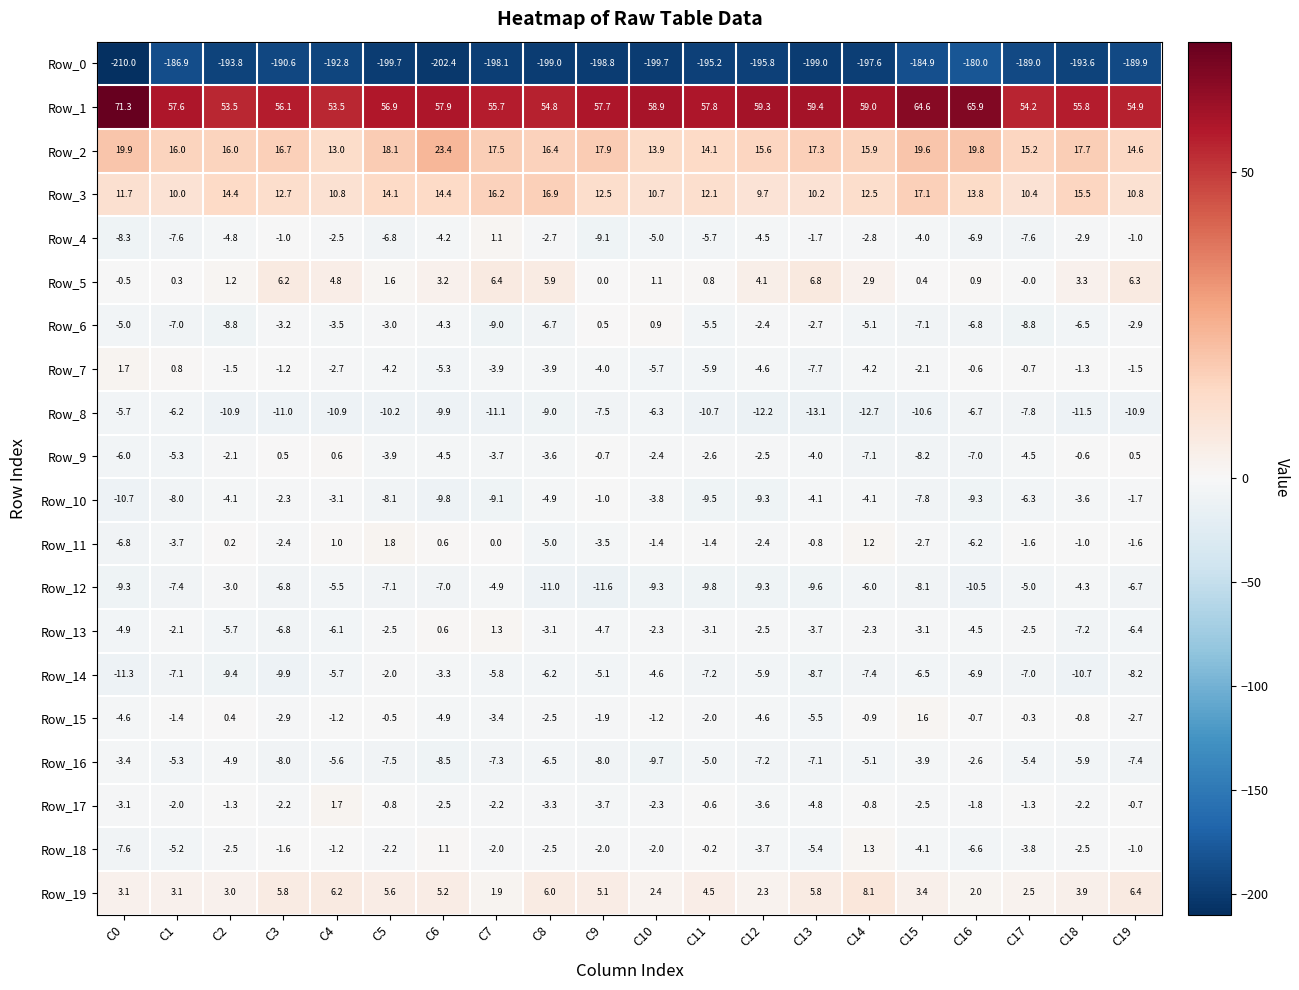

What is the difference between the Row_11 values at C4 and C8?

6.0